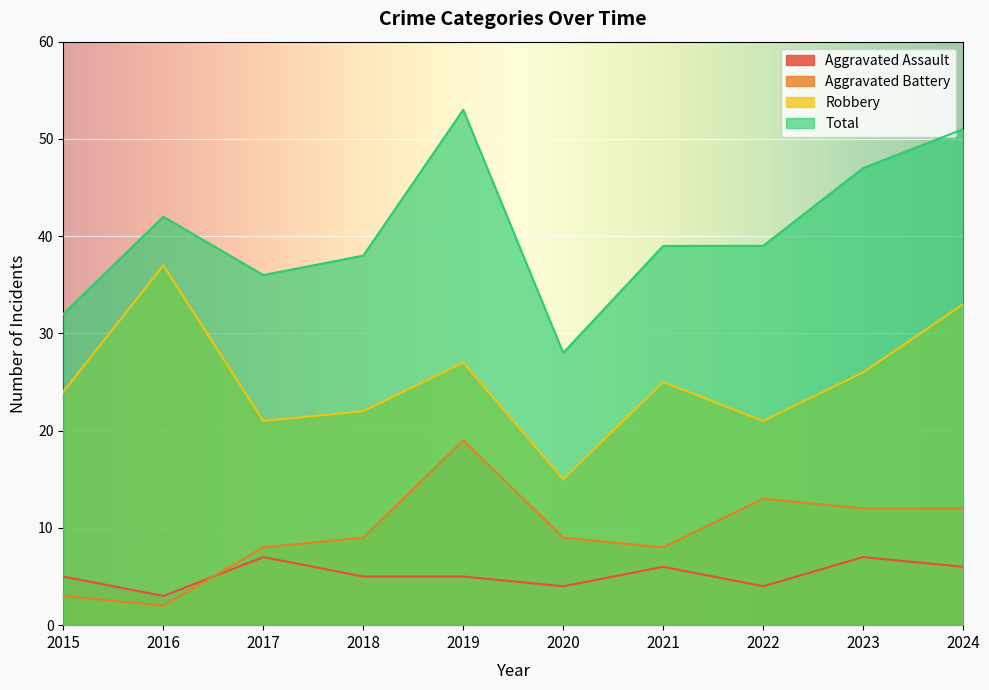

At how many categories does at least one series exceed 37?

7